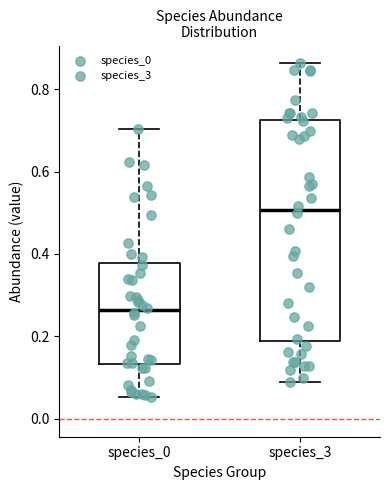

Comparing the boxes themselves (not the whiskers), which one is the tallest?

species_3